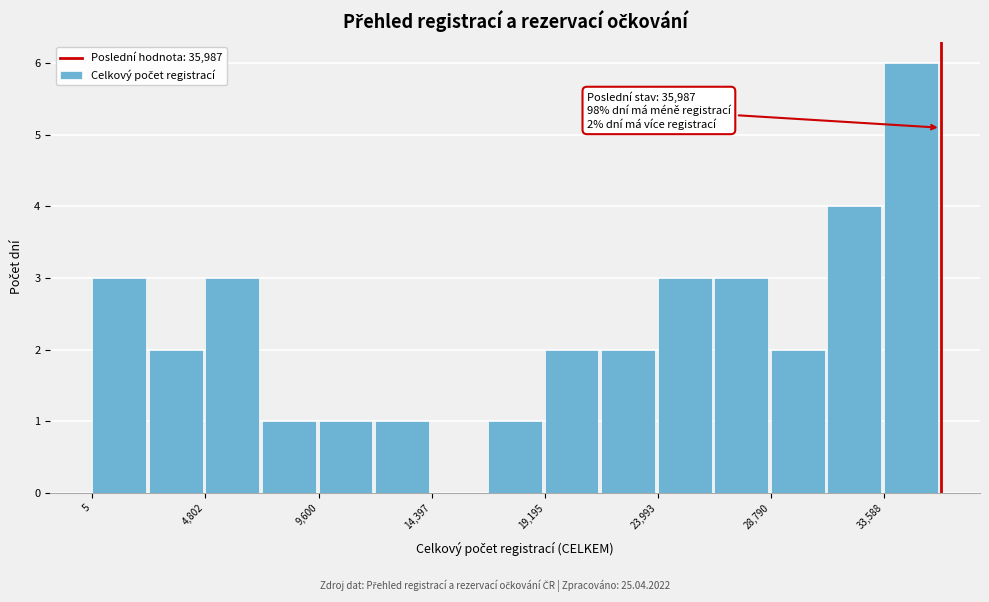

Over which range of the x-axis is the bar tallest?

33500 to 36000